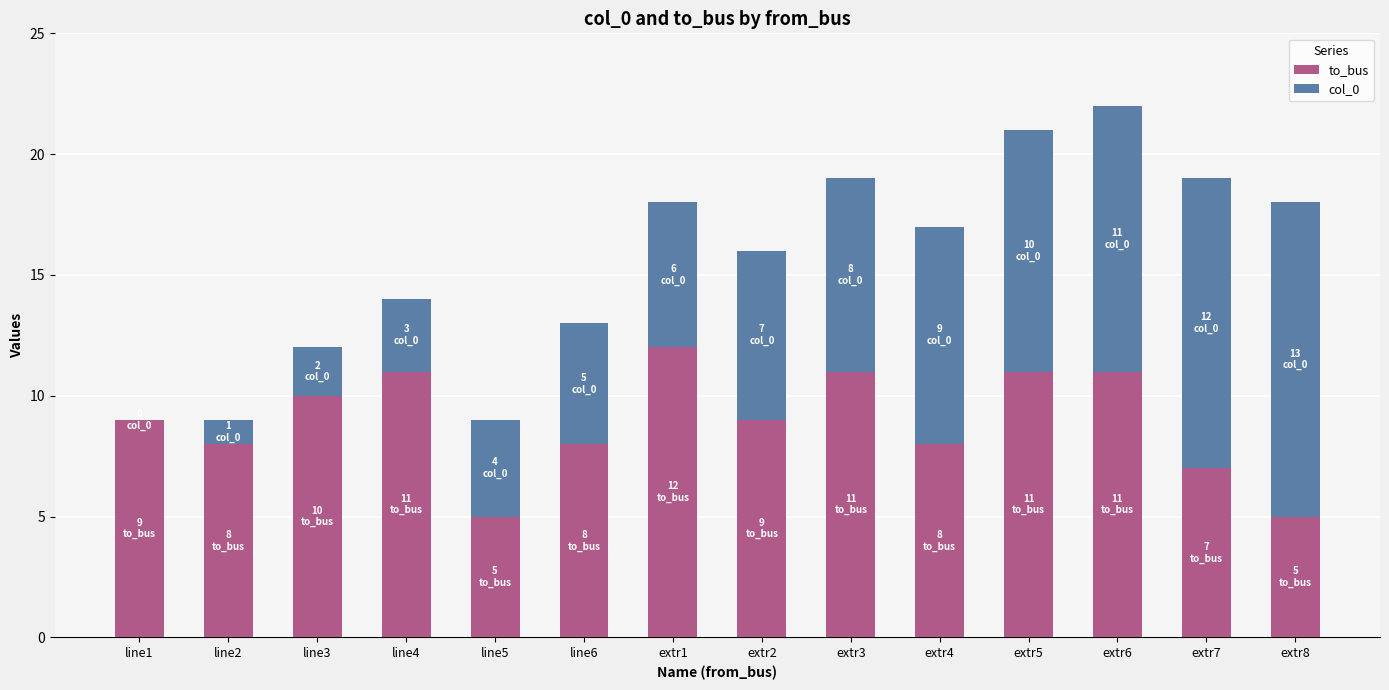

At which category is the sum across all series the highest?

extr6